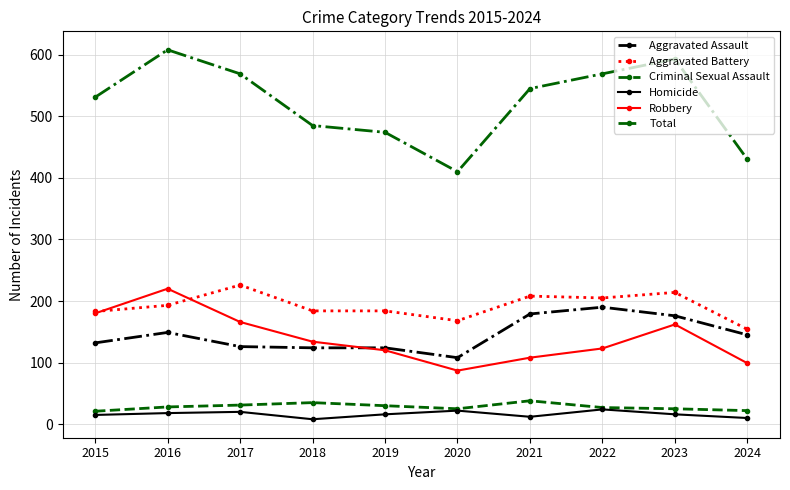

At which label is Robbery closest to 153?

2023